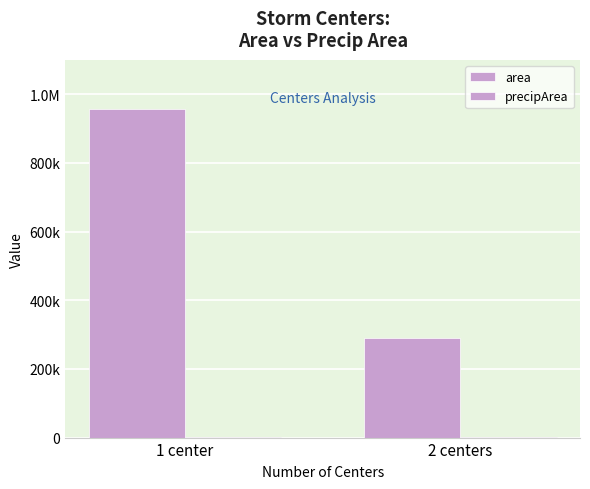

Are the bars horizontal?

No